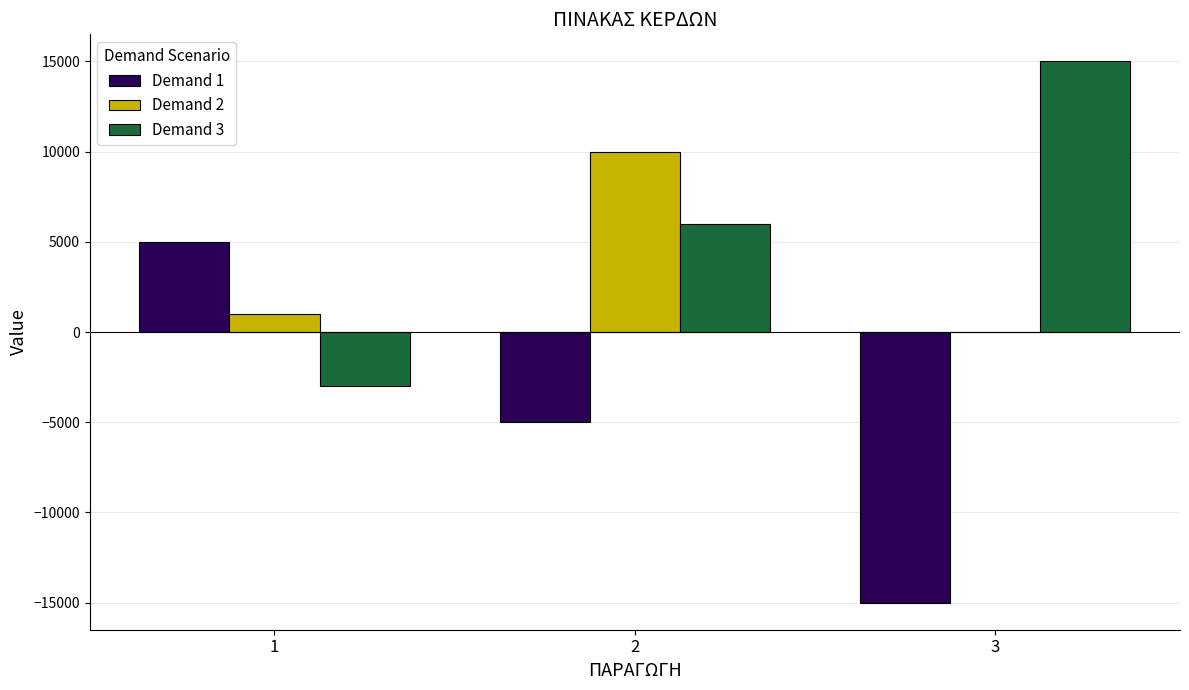

Is it true that Demand 1 equals 5000 at 1?

True